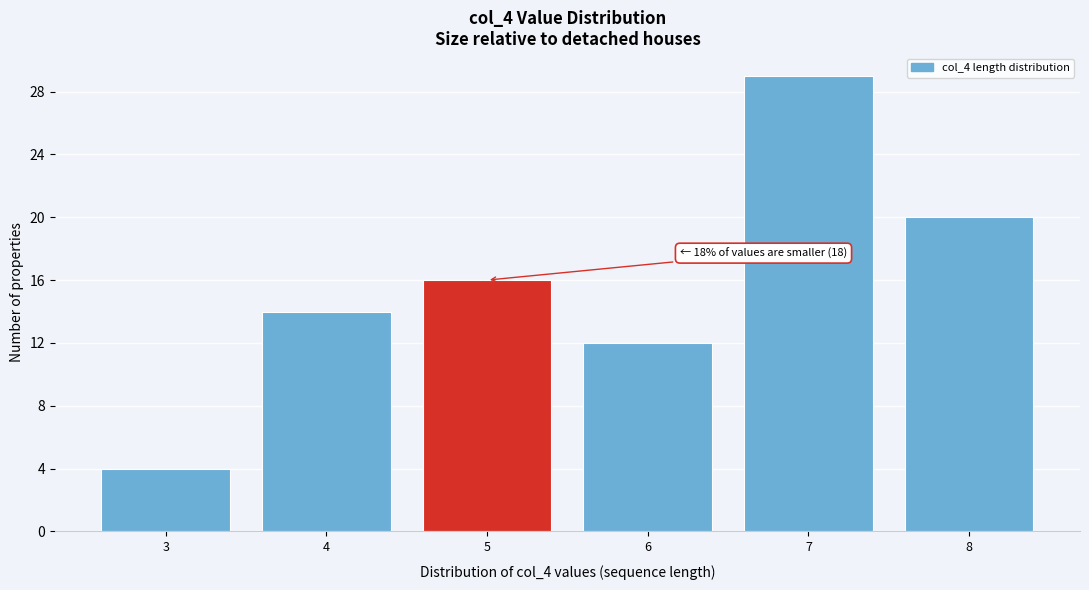

Reading left to right, transcribe all the data shown in this chart.

4	14	16	12	29	20